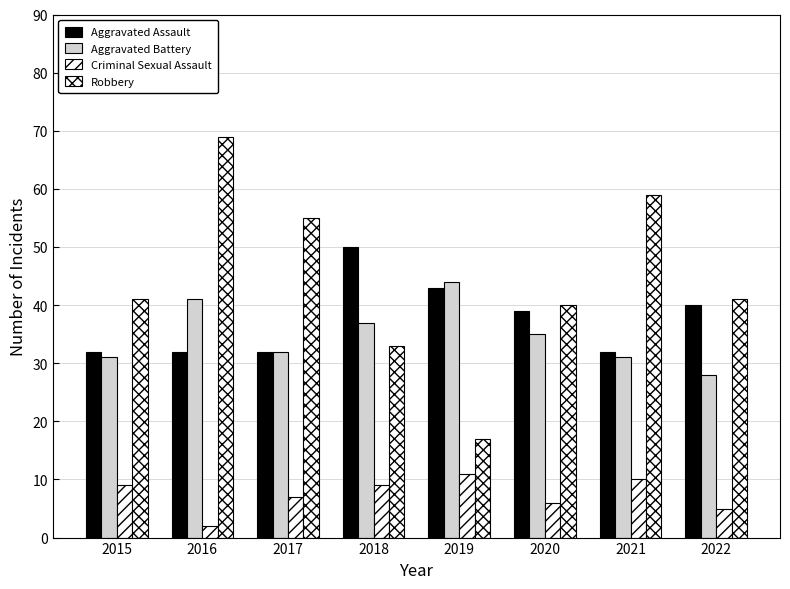

What is the difference between the highest and lowest values at 2018?

41